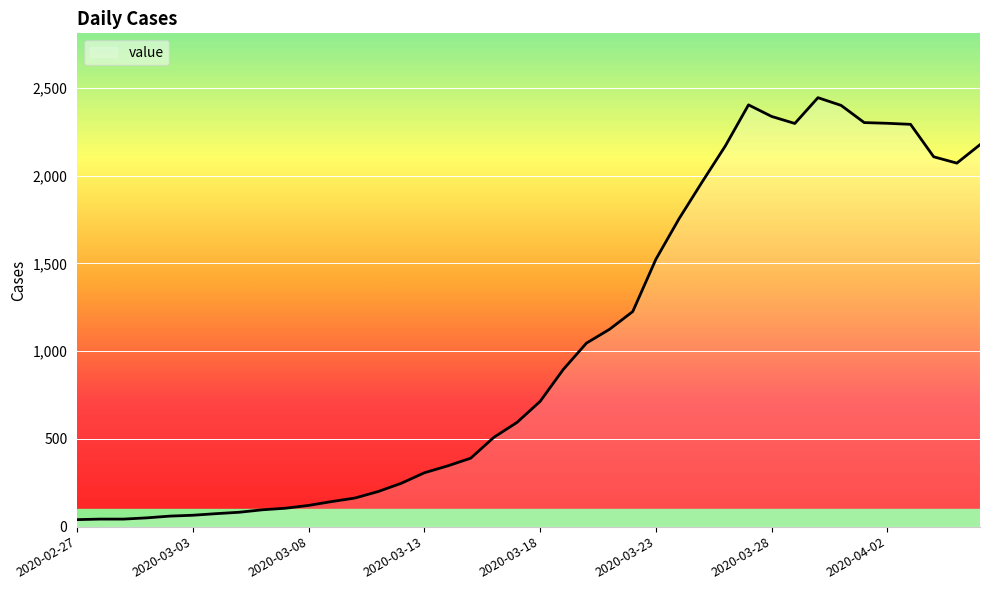

What is the greatest value displayed?

2445